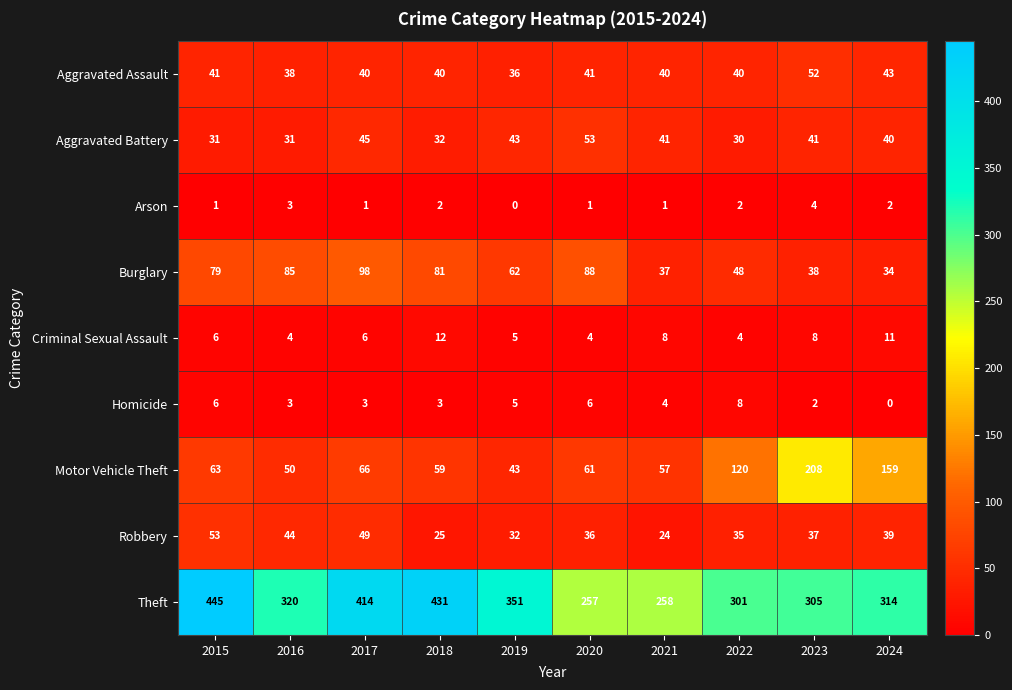

Rank the series at 2024 from highest to lowest value.

Theft, Motor Vehicle Theft, Aggravated Assault, Aggravated Battery, Robbery, Burglary, Criminal Sexual Assault, Arson, Homicide